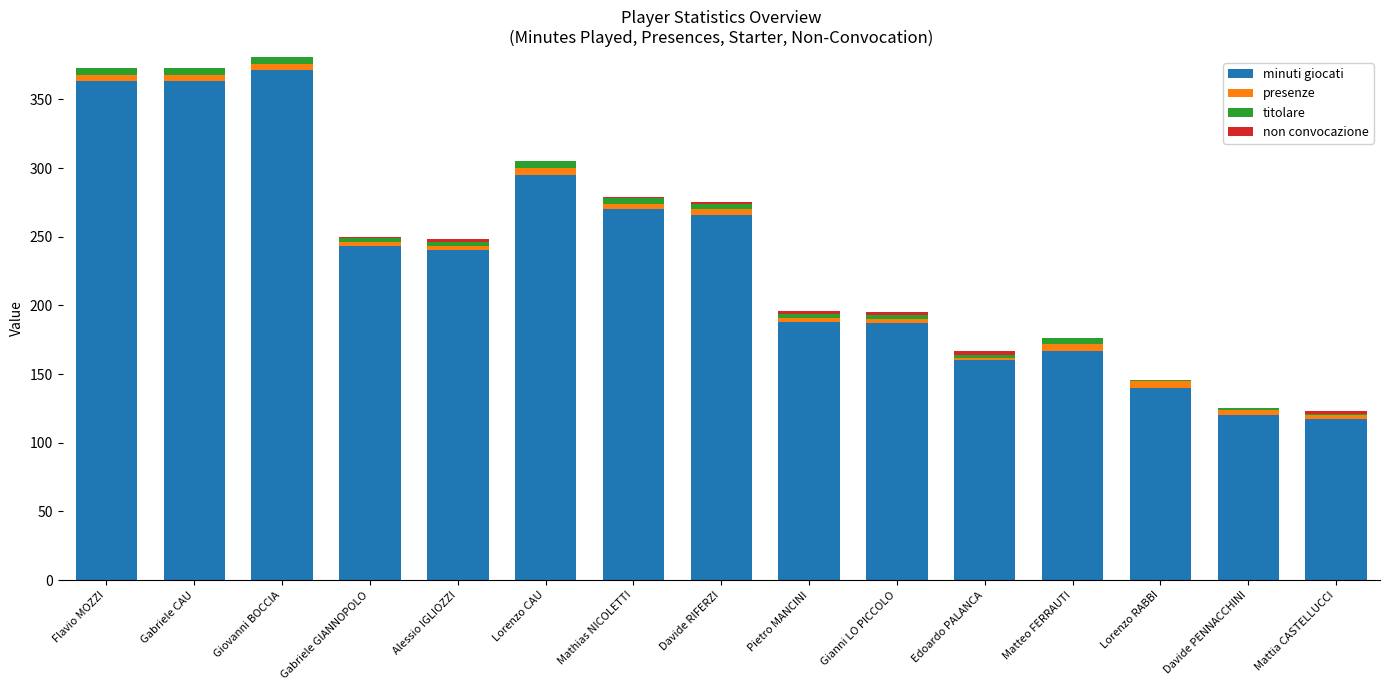

True or false: minuti giocati has a value of 187 at Gianni LO PICCOLO.

True